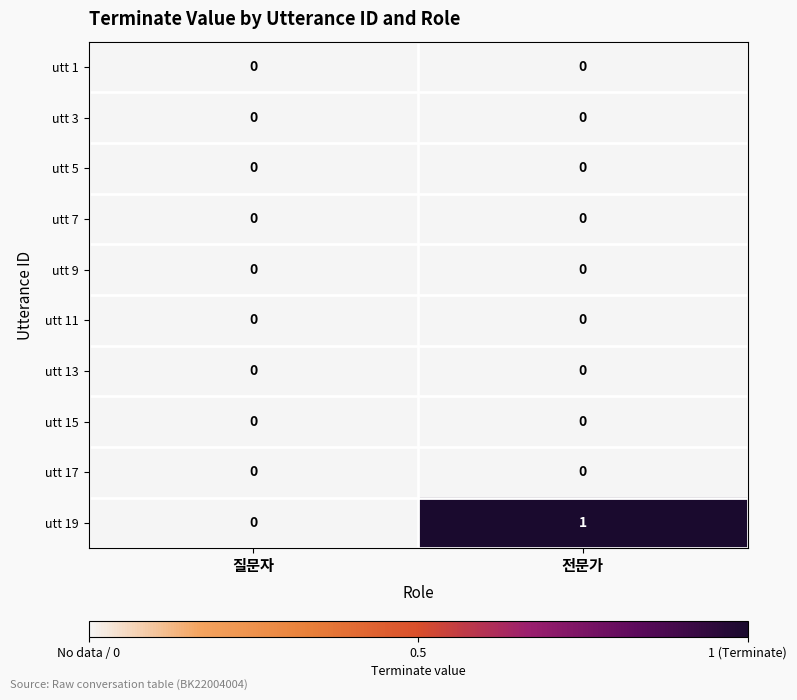

Reading left to right, what are all the values shown in this chart?

utt 1: 질문자=0	전문가=0
utt 3: 질문자=0	전문가=0
utt 5: 질문자=0	전문가=0
utt 7: 질문자=0	전문가=0
utt 9: 질문자=0	전문가=0
utt 11: 질문자=0	전문가=0
utt 13: 질문자=0	전문가=0
utt 15: 질문자=0	전문가=0
utt 17: 질문자=0	전문가=0
utt 19: 질문자=0	전문가=1